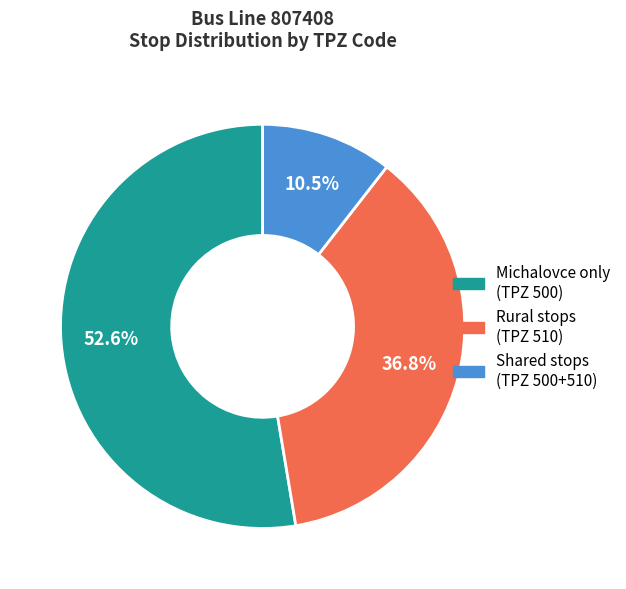

Count the number of slices in the pie.

3